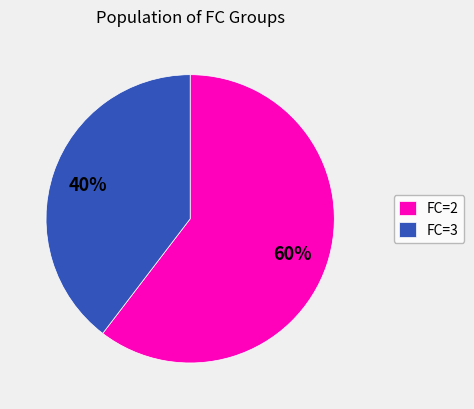

Is there any slice that represents more than half of the pie?

Yes